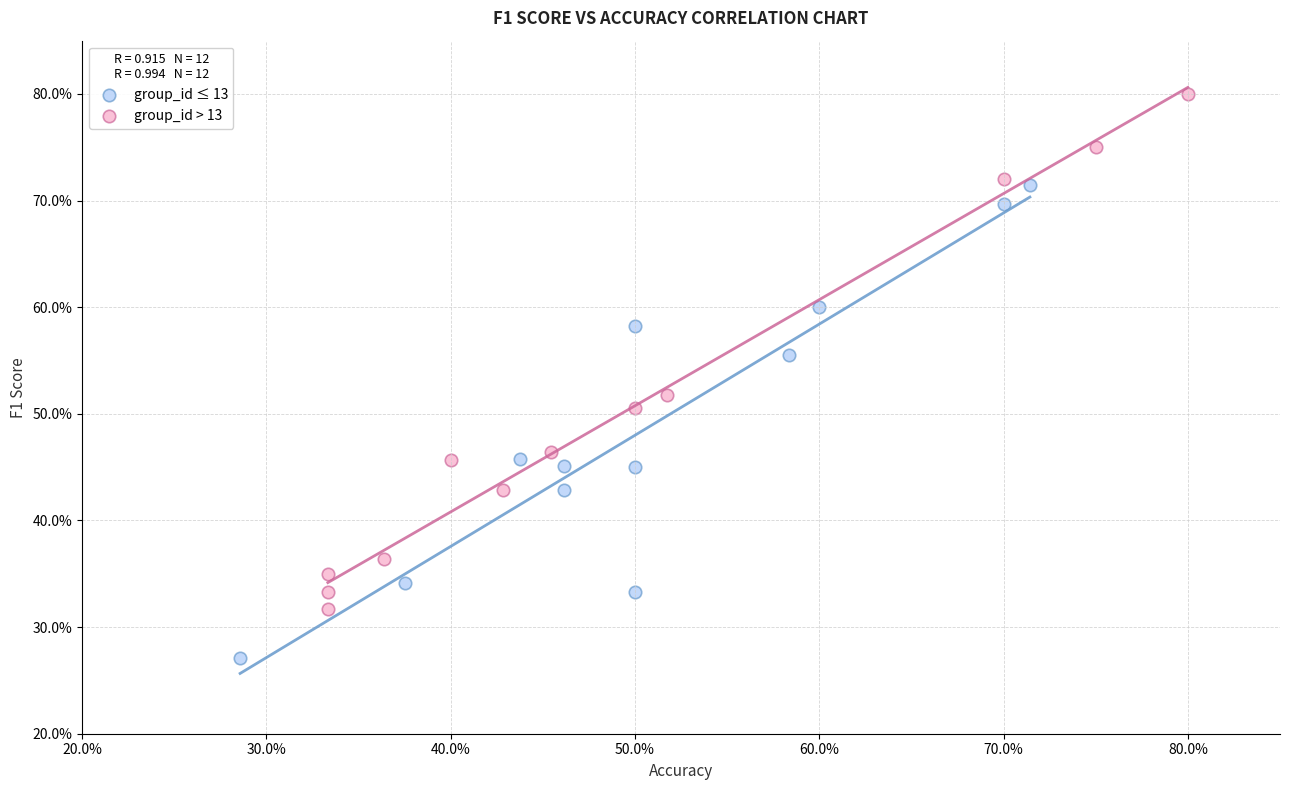

Which series contains the lowest Y value?

group_id ≤ 13